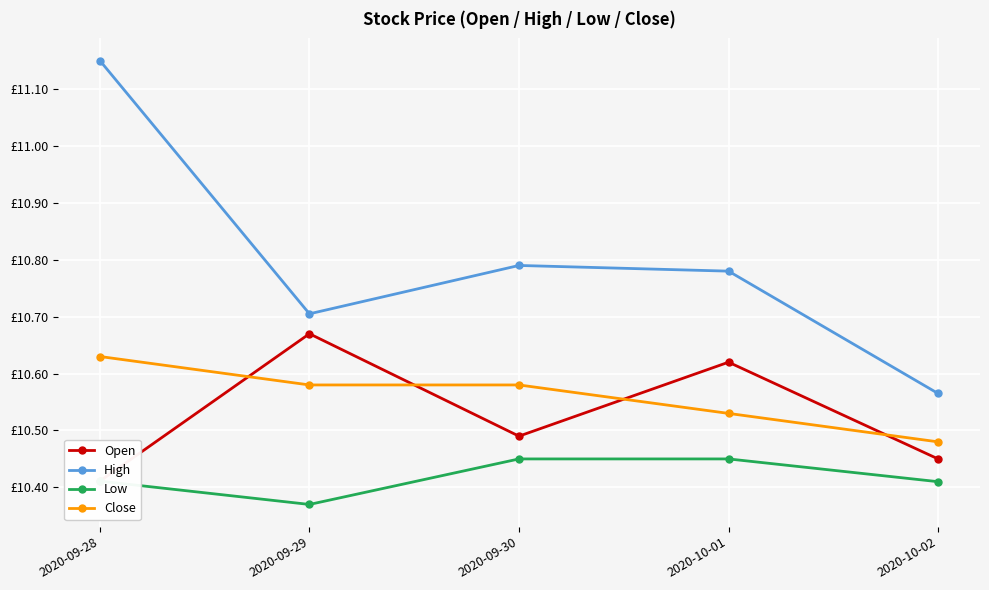

Is it true that Close equals 15.4 at 2020-10-02?

False